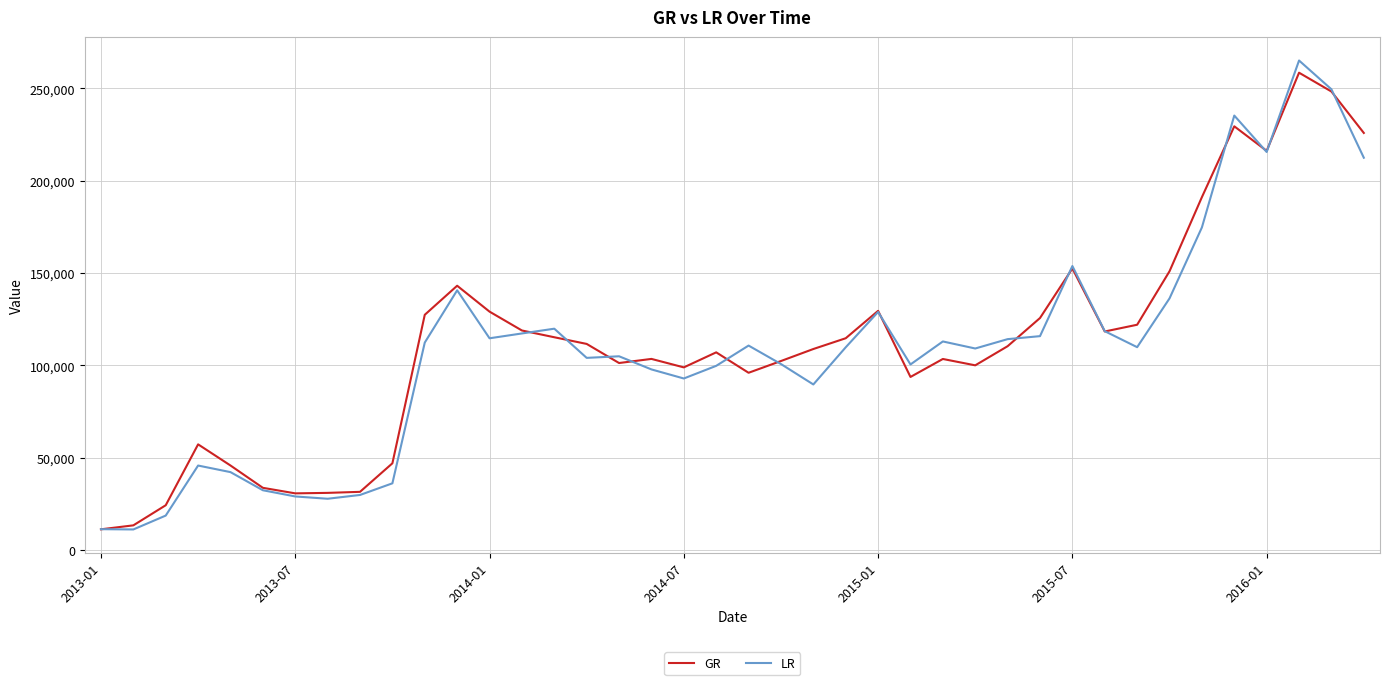

What is the minimum value for GR?

11239